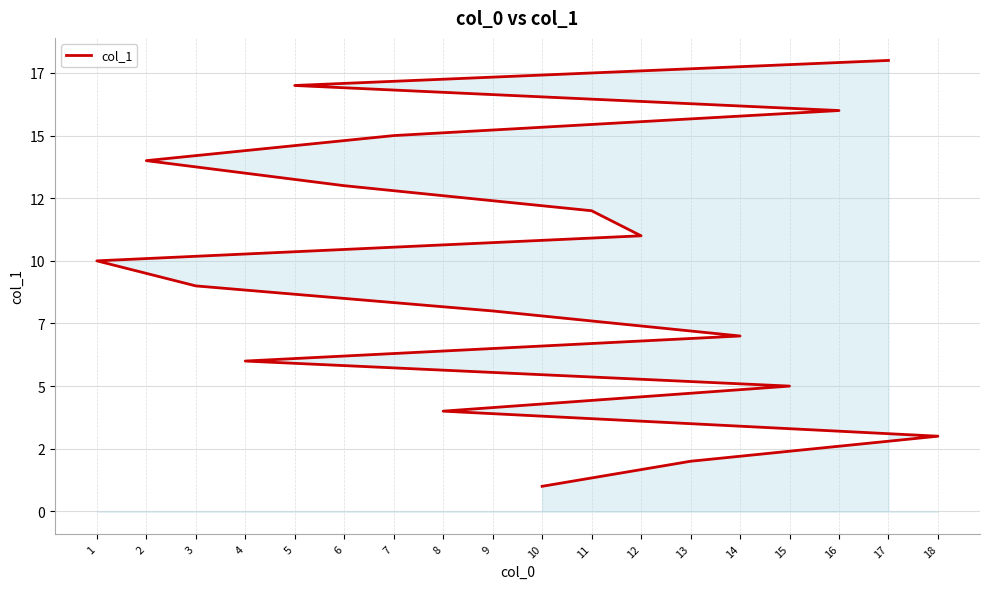

What is the maximum value shown in the chart?

18